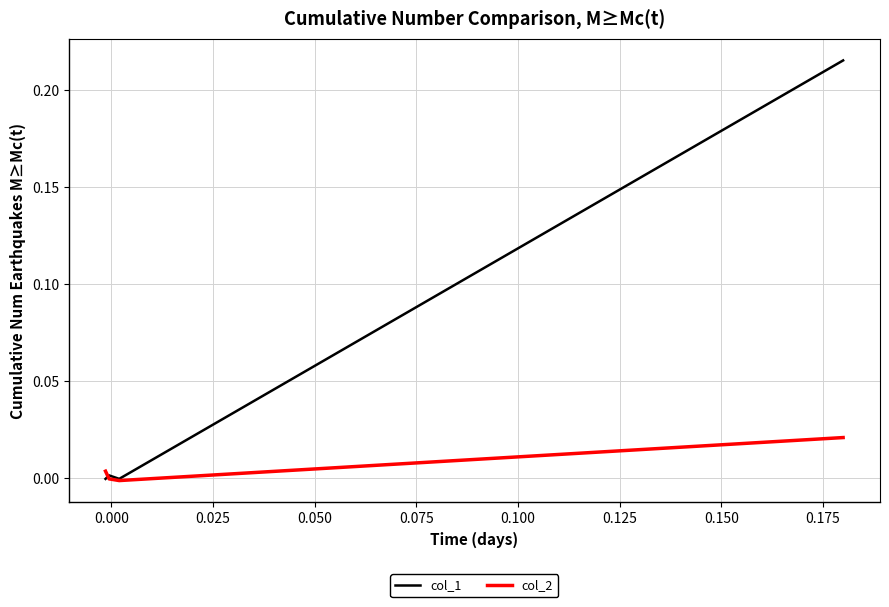

Count the number of data series in this chart.

2